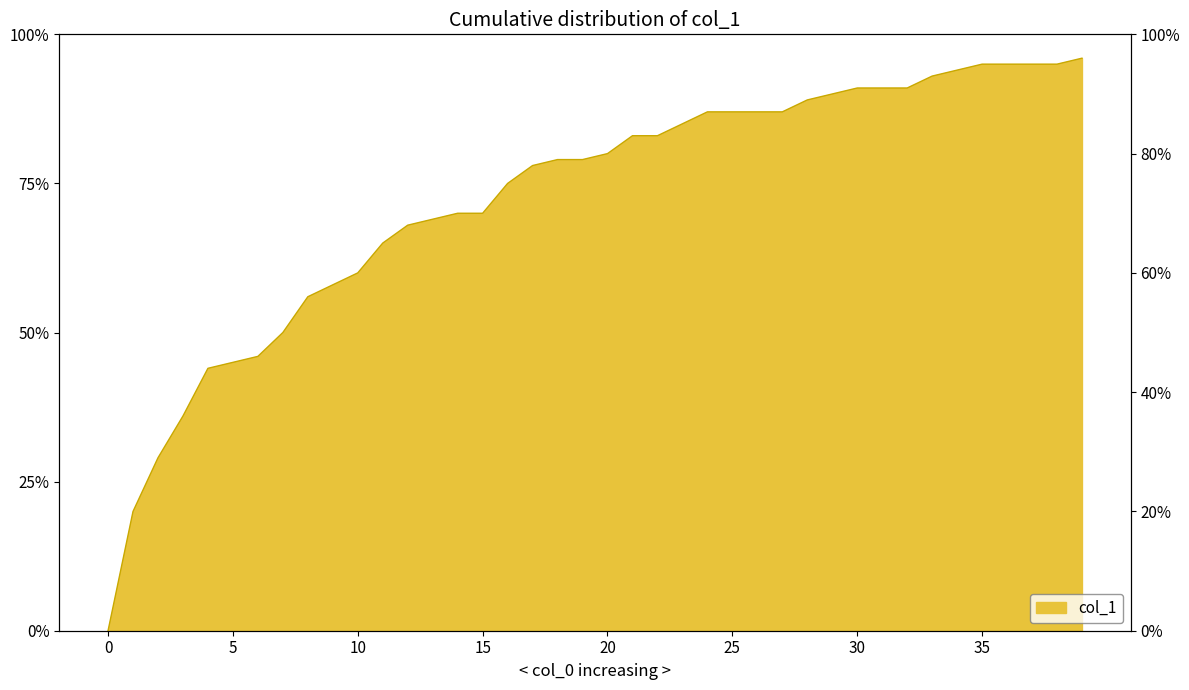

What is the value of the 3rd point from the left?

0.3